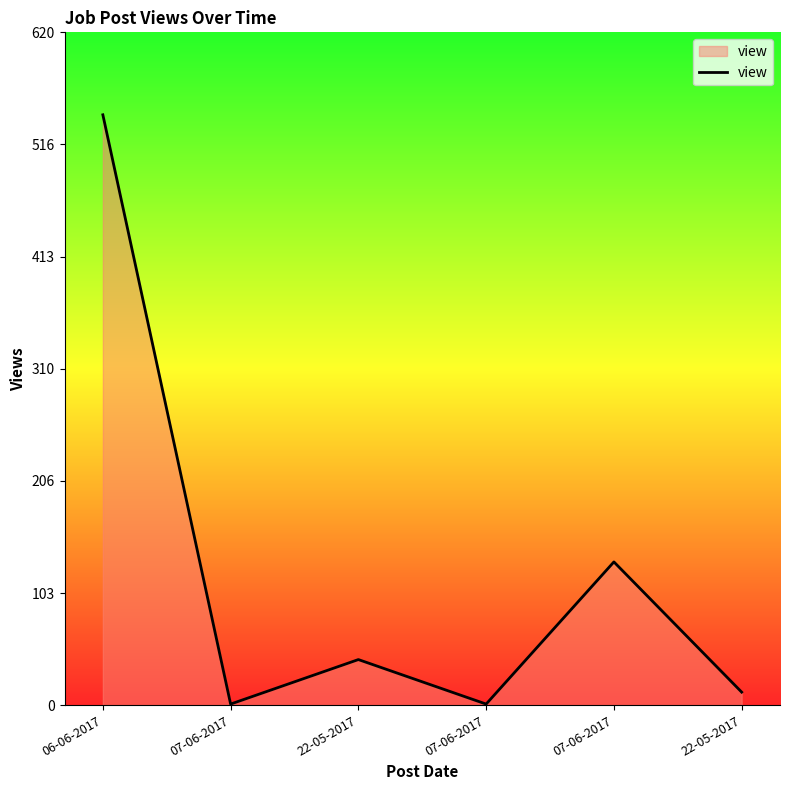

What is the sum of all values?

732